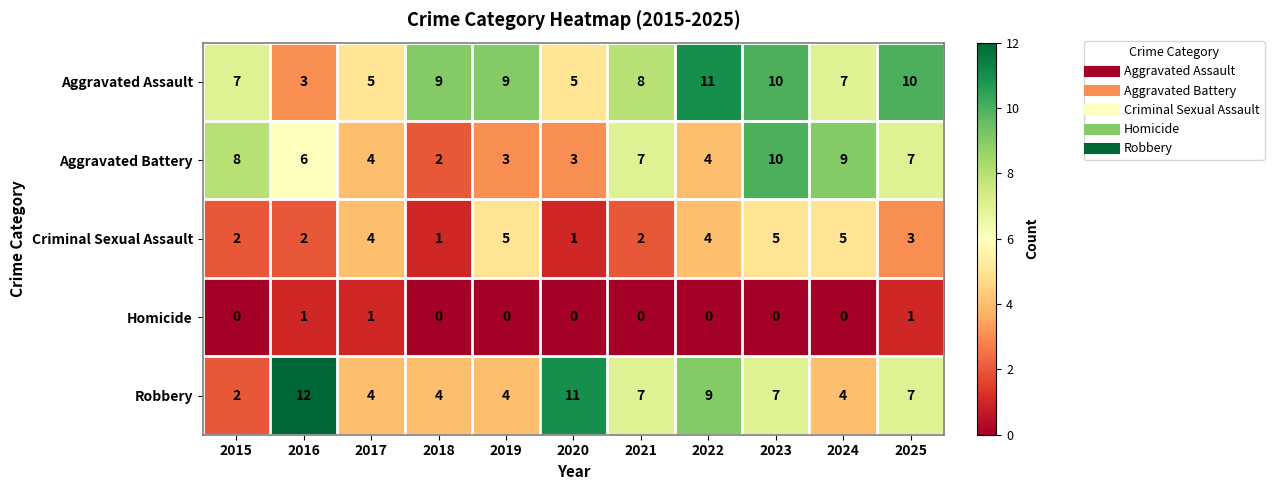

Where is Aggravated Battery nearest to the value 6?

2016